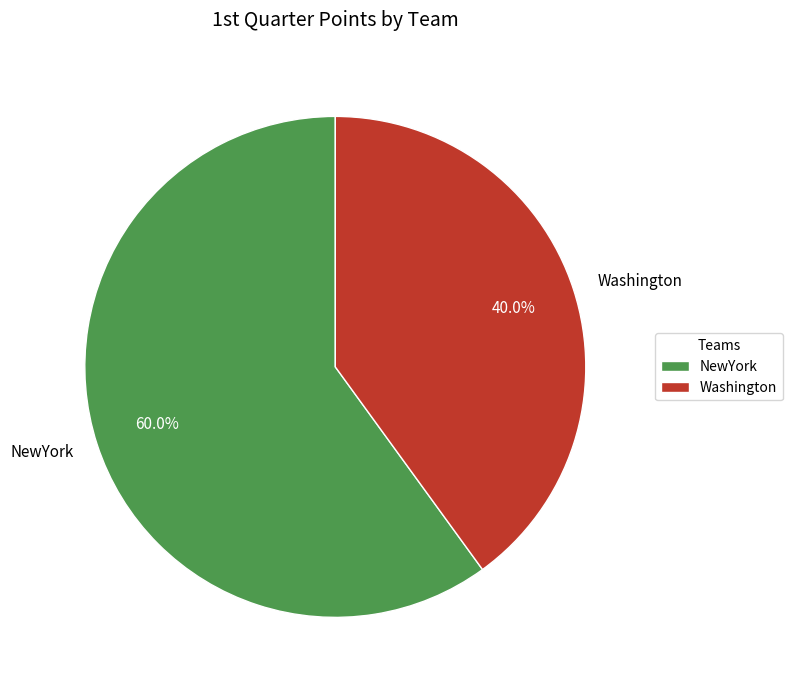

Count the number of slices in the pie.

2